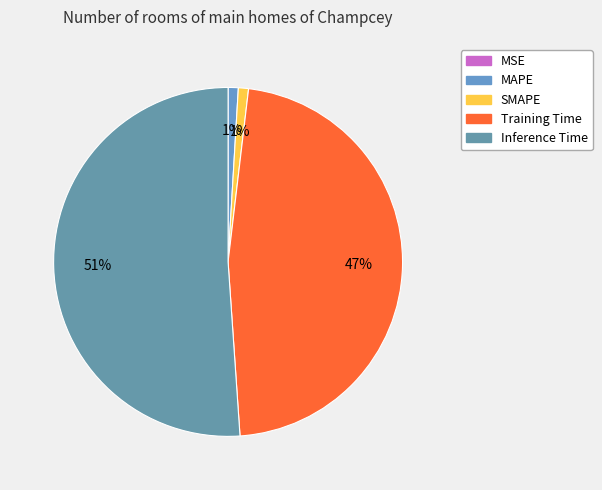

Which category has the smallest portion of the pie?

MSE